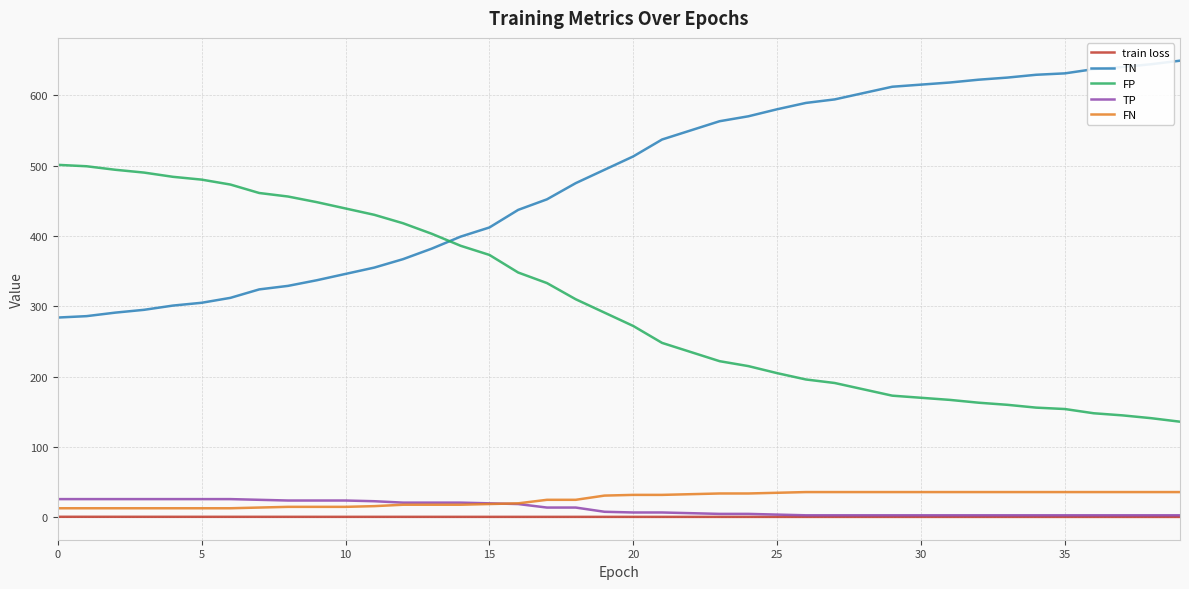

True or false: TP and FP cross at least once.

False